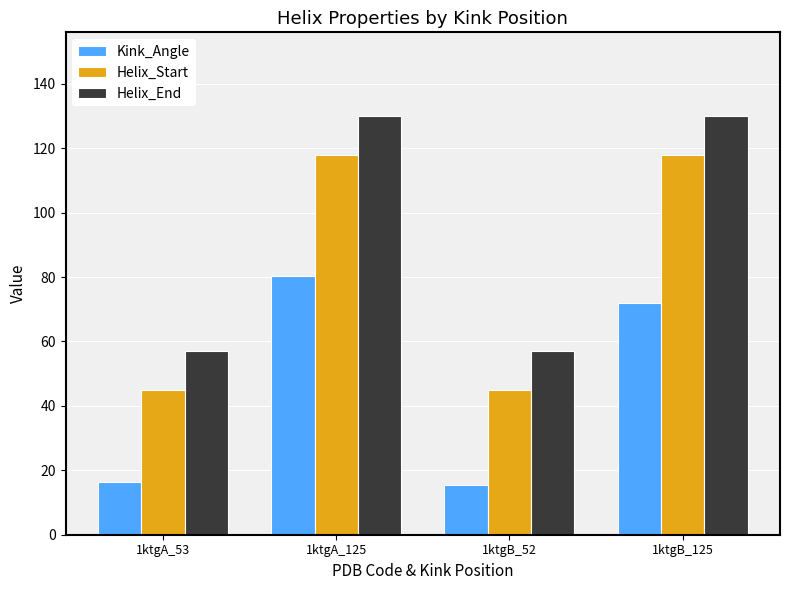

What position from the right is 1ktgA_53?

4